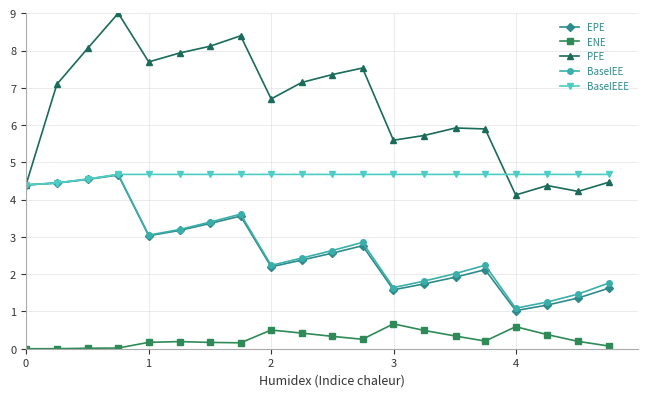

What is the difference between the second highest and second lowest values in the PFE series?

4.2